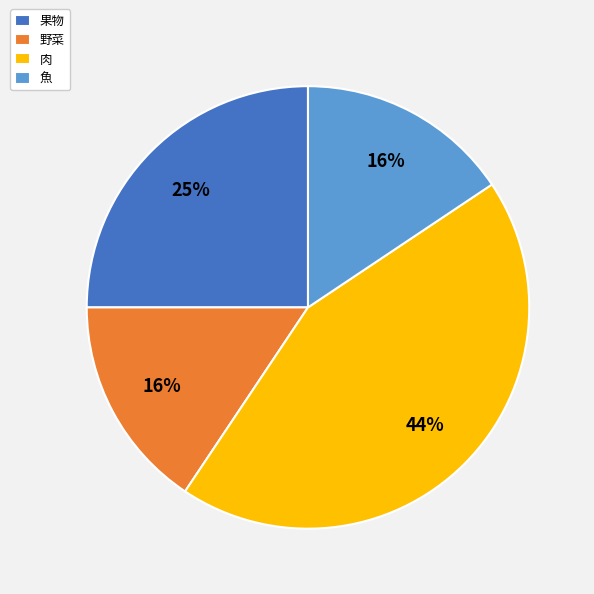

Is it true that 野菜 is 29% of the pie?

False